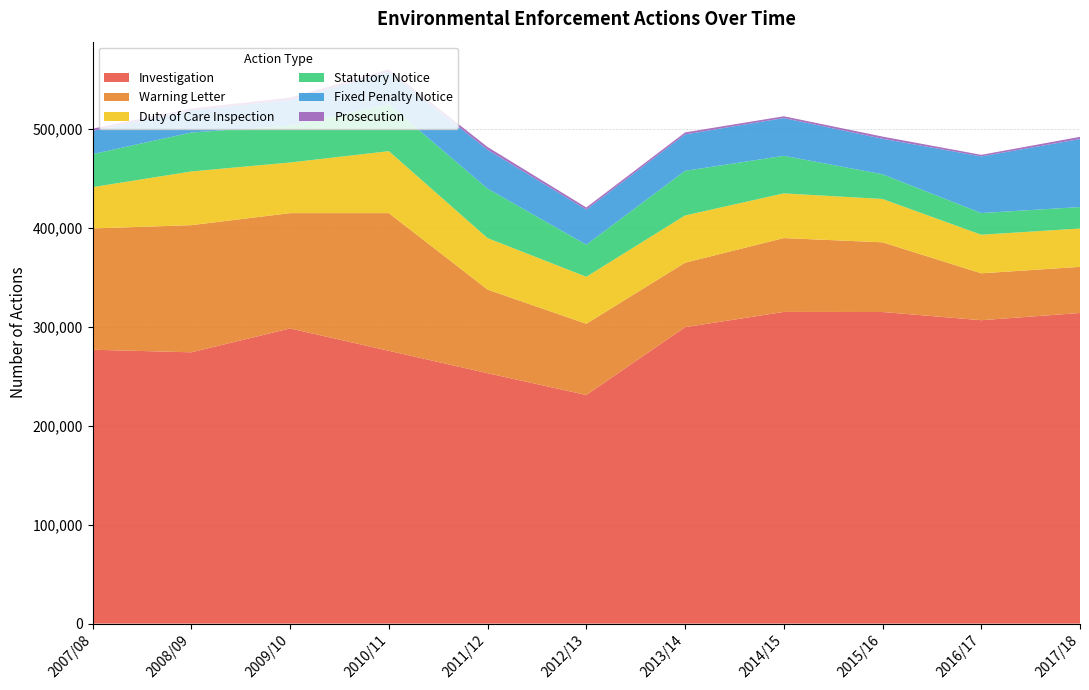

Reading left to right, extract all data points from this chart.

Investigation: 2007/08=276773	2008/09=274168	2009/10=298254	2010/11=275687	2011/12=253030	2012/13=231022	2013/14=299536	2014/15=314962	2015/16=314900	2016/17=306601	2017/18=313885
Warning Letter: 2007/08=122546	2008/09=128506	2009/10=116554	2010/11=139118	2011/12=84505	2012/13=71962	2013/14=65164	2014/15=74642	2015/16=70434	2016/17=47384	2017/18=46642
Duty of Care Inspection: 2007/08=41769	2008/09=54240	2009/10=51179	2010/11=62624	2011/12=52016	2012/13=47506	2013/14=47746	2014/15=45165	2015/16=43765	2016/17=38979	2017/18=38748
Statutory Notice: 2007/08=33332	2008/09=39372	2009/10=37191	2010/11=47276	2011/12=49990	2012/13=32445	2013/14=45093	2014/15=37966	2015/16=24973	2016/17=21918	2017/18=21675
Fixed Penalty Notice: 2007/08=23575	2008/09=22240	2009/10=25874	2010/11=32963	2011/12=39314	2012/13=35433	2013/14=36835	2014/15=38149	2015/16=35888	2016/17=57271	2017/18=68711
Prosecution: 2007/08=2209	2008/09=1995	2009/10=2457	2010/11=2409	2011/12=2796	2012/13=2170	2013/14=2002	2014/15=1810	2015/16=2203	2016/17=1571	2017/18=2243